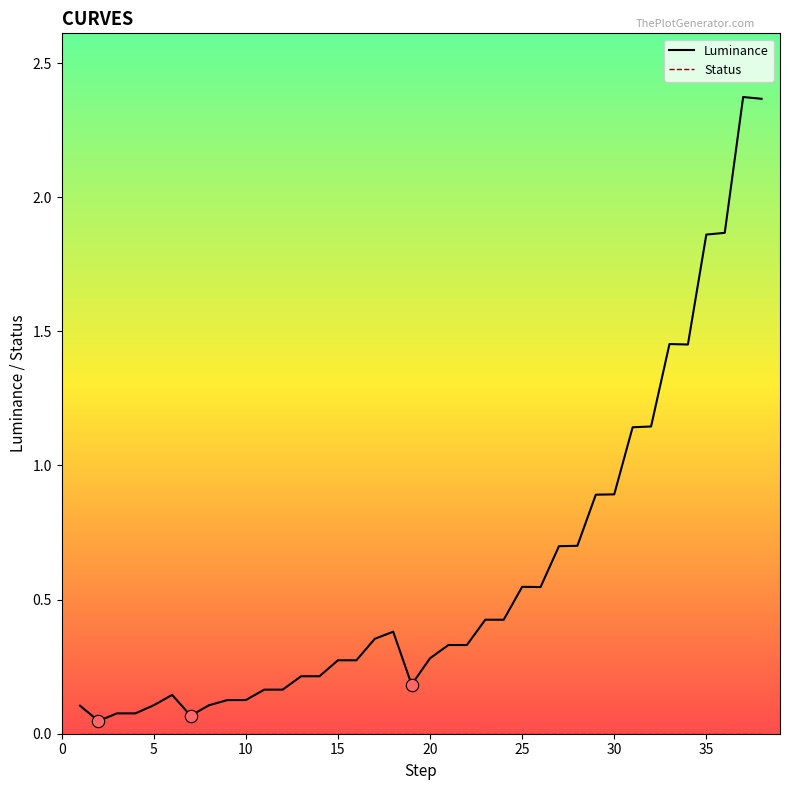

Which series has the largest total across all categories?

Luminance